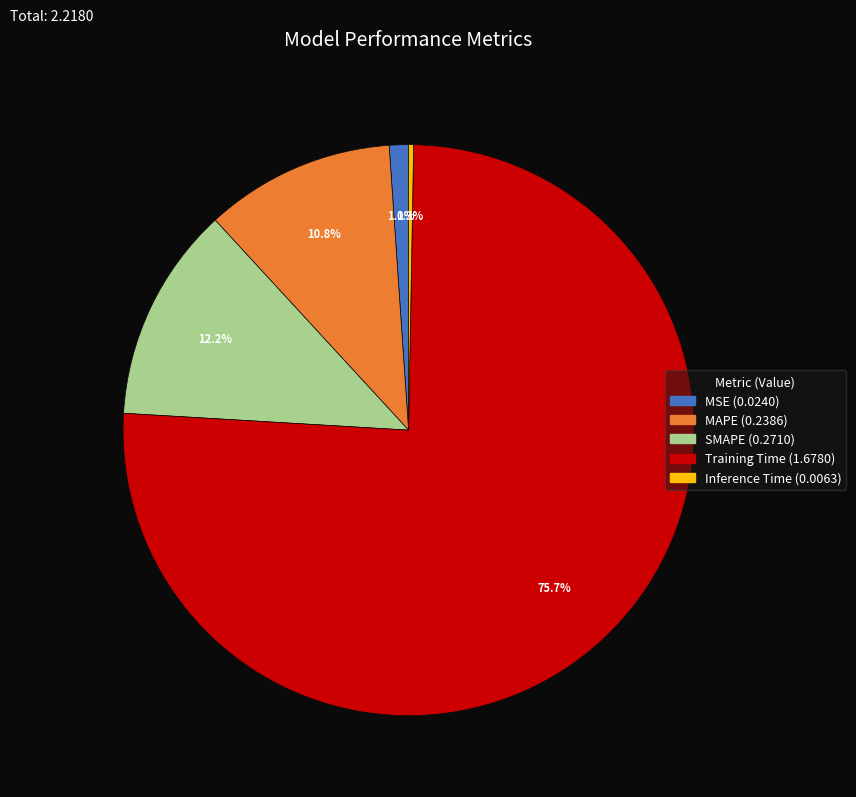

The Training Time slice represents 65% of the pie. True or false?

False